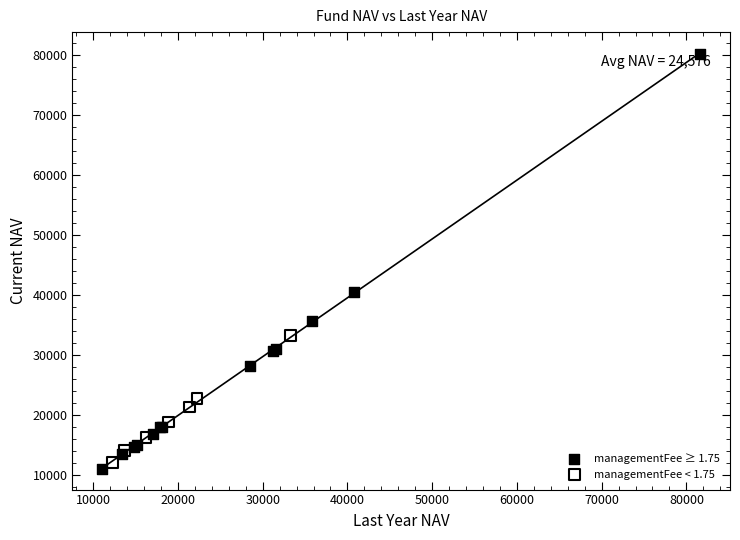

Which series reaches the minimum Y coordinate?

managementFee ≥ 1.75